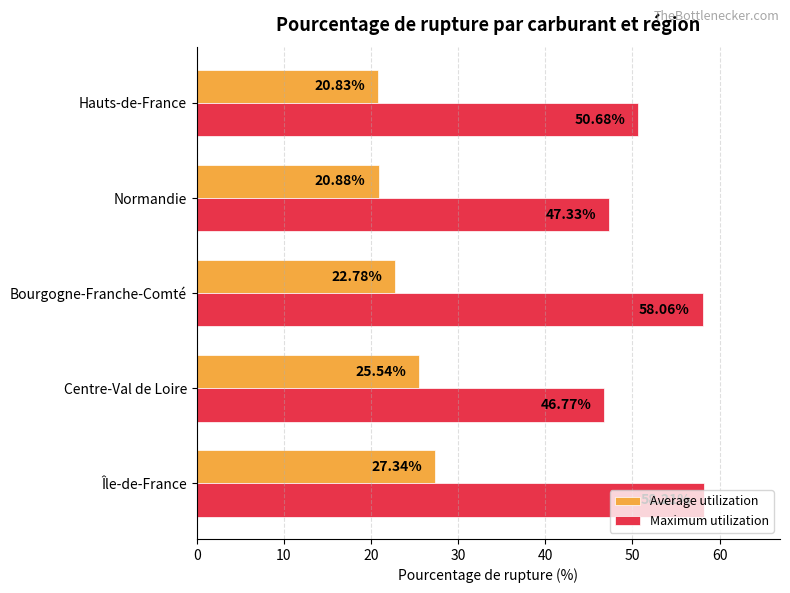

What is the sum of the Average utilization values at Normandie and Île-de-France?

48.2